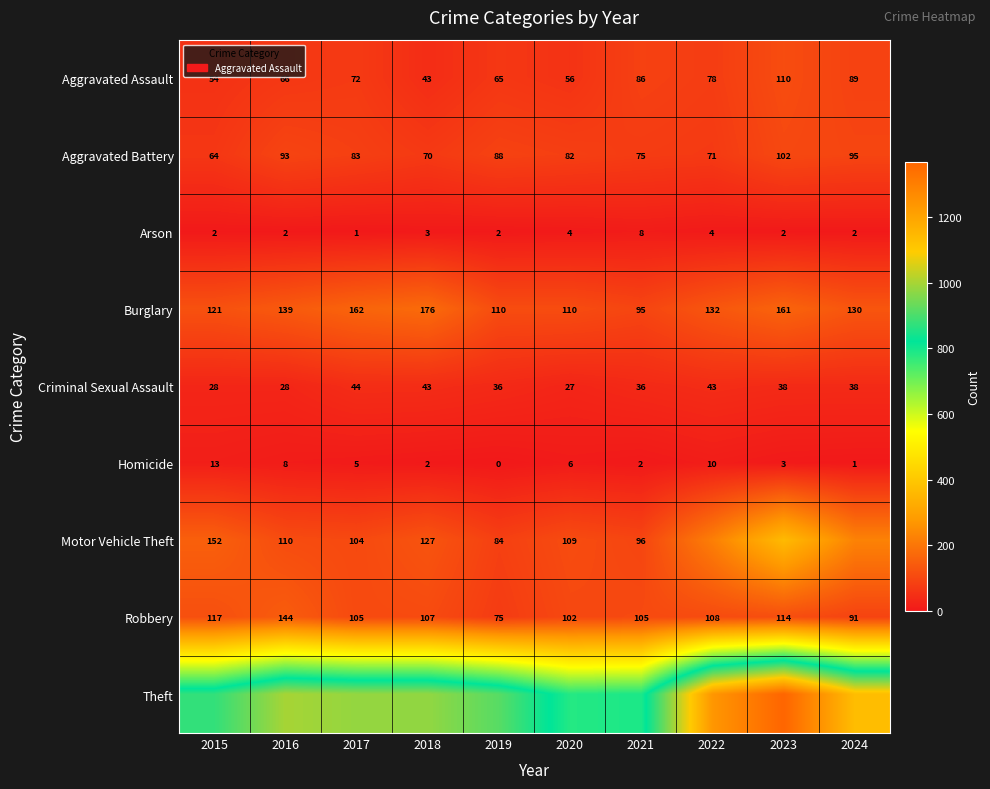

What is the difference between the maximum and minimum values in the Aggravated Assault series?

67